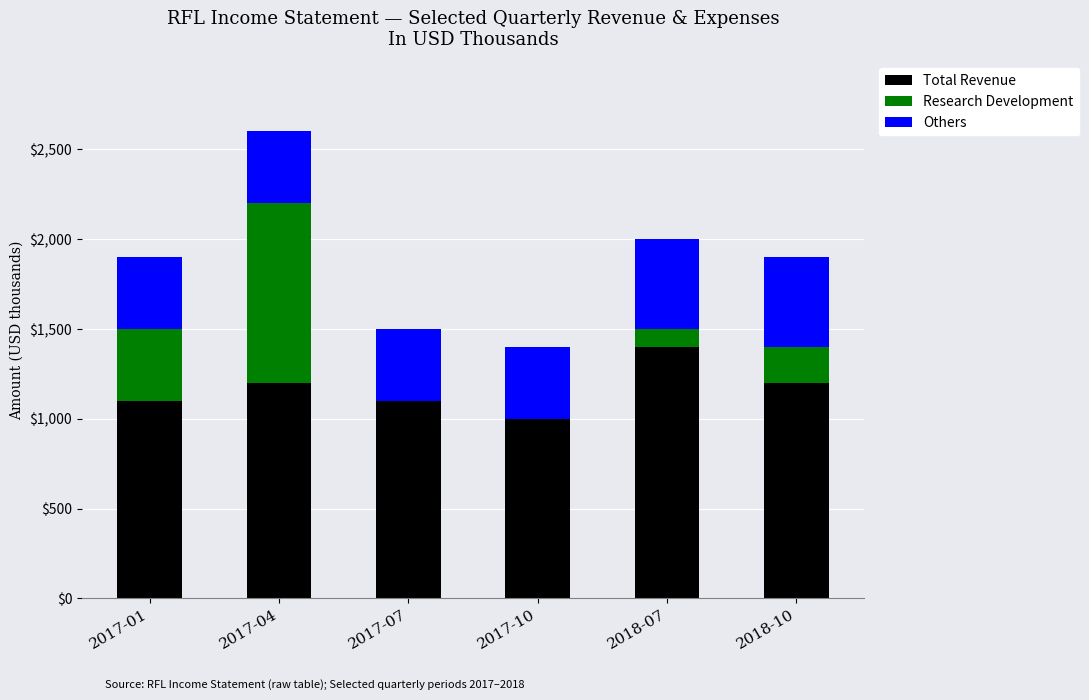

How many Total Revenue values are between 1100 and 1200?

4